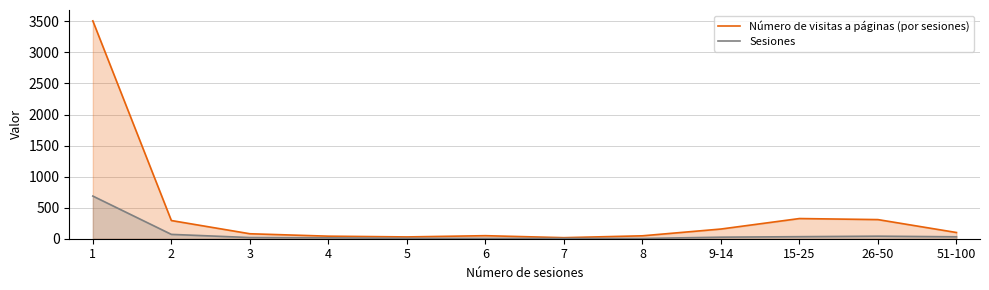

Which has a higher value, 9-14 or 7?

9-14